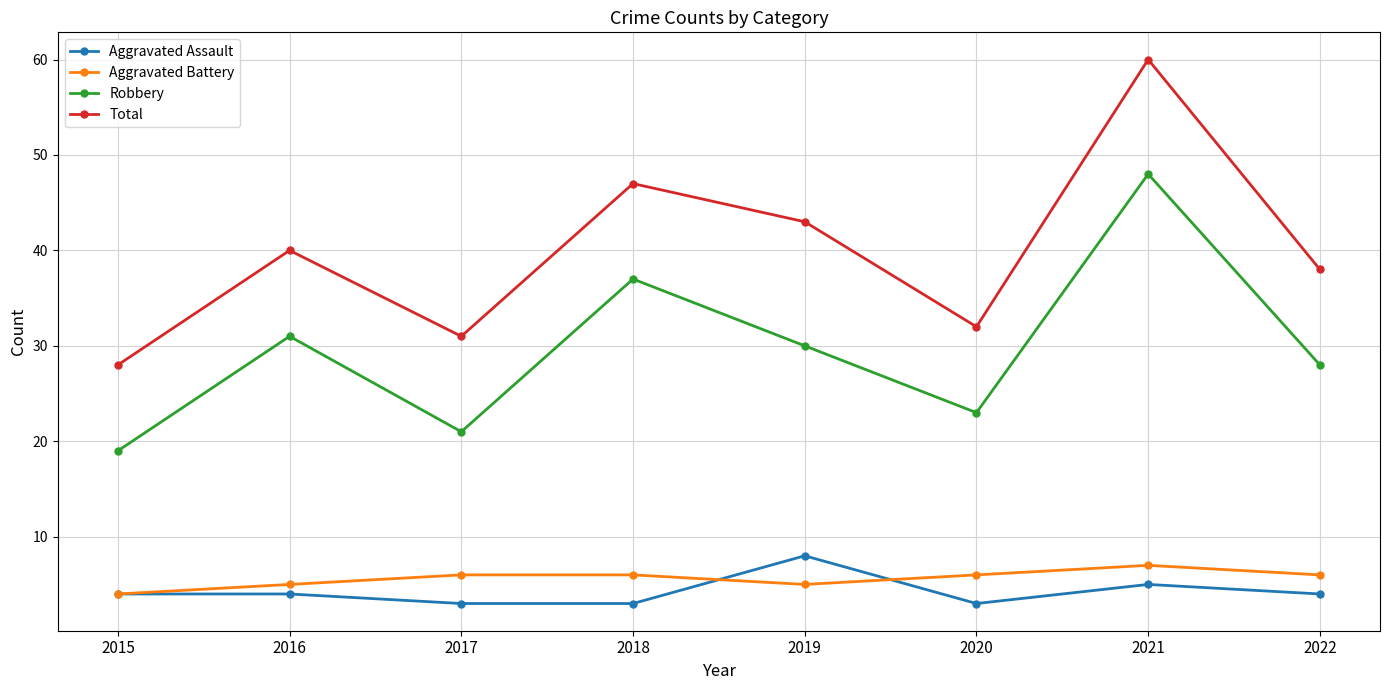

At which label does Robbery first exceed 30?

2016